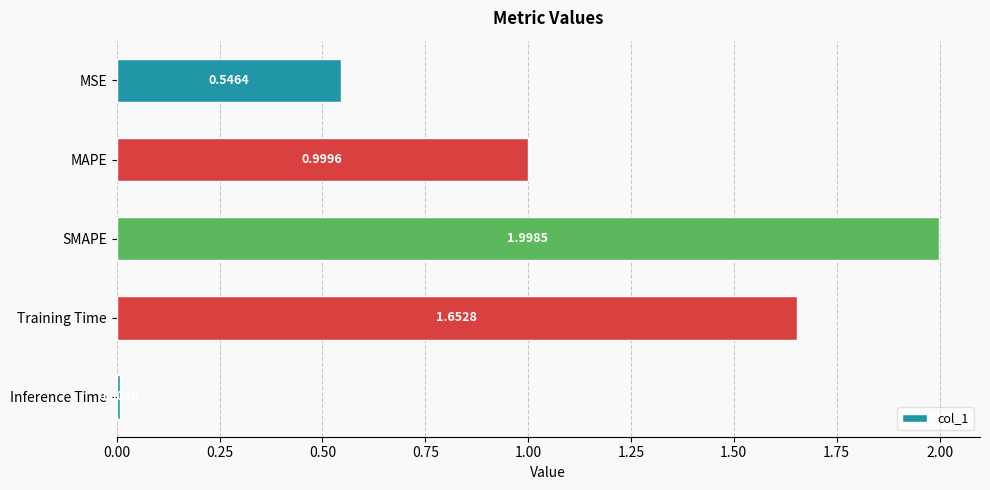

Which has a higher value, Training Time or SMAPE?

SMAPE